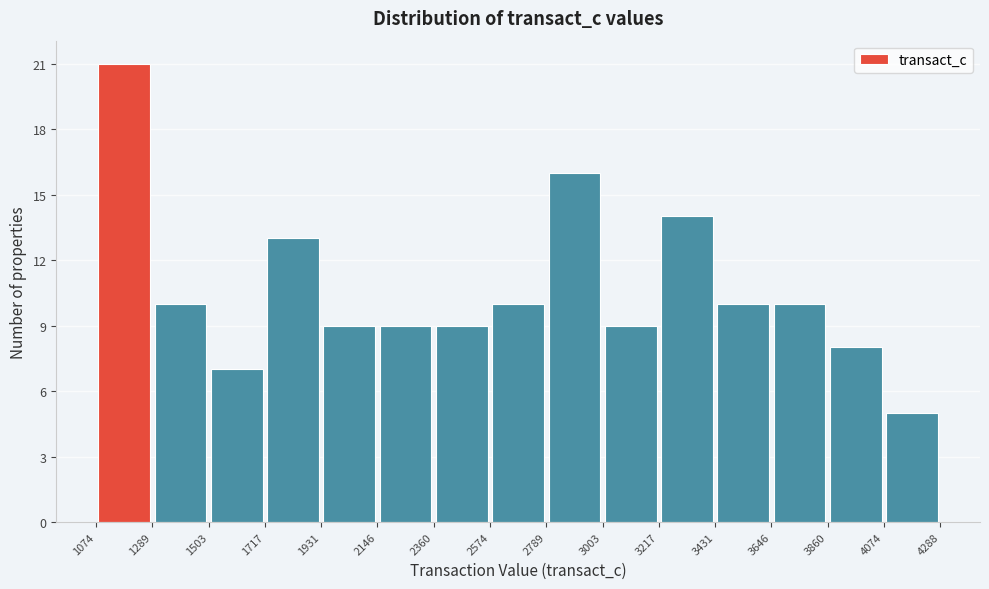

How tall is the bar that spans 2789 to 3003 on the x-axis? The values are not printed on the chart, so give them approximately, as read against the axis.

16